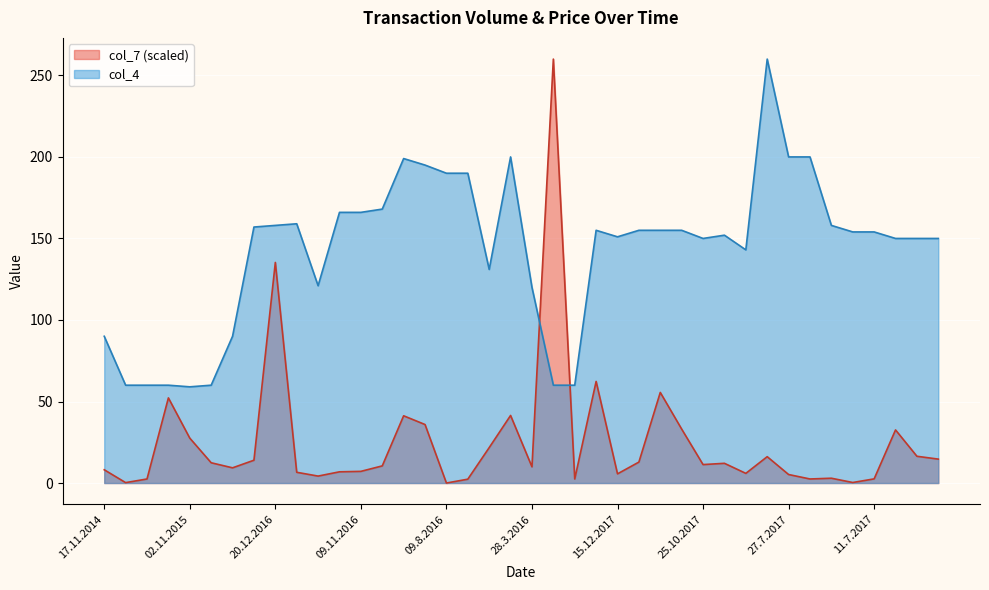

Between which two adjacent categories do col_7 and col_4 first intersect?

28.3.2016 and 01.3.2016